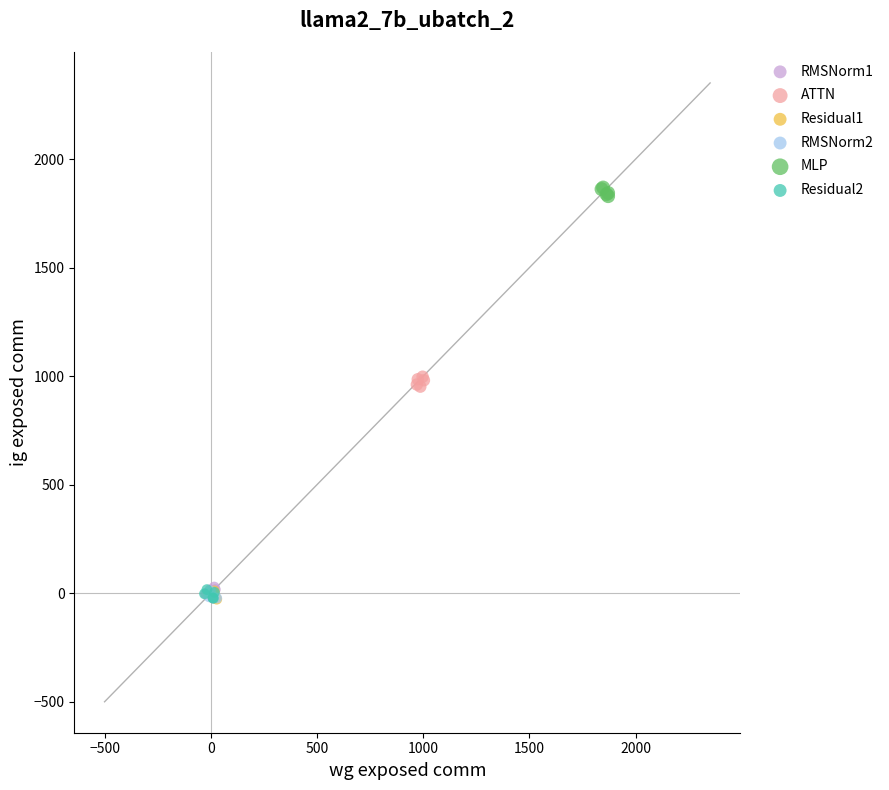

Which series reaches the maximum Y coordinate?

MLP